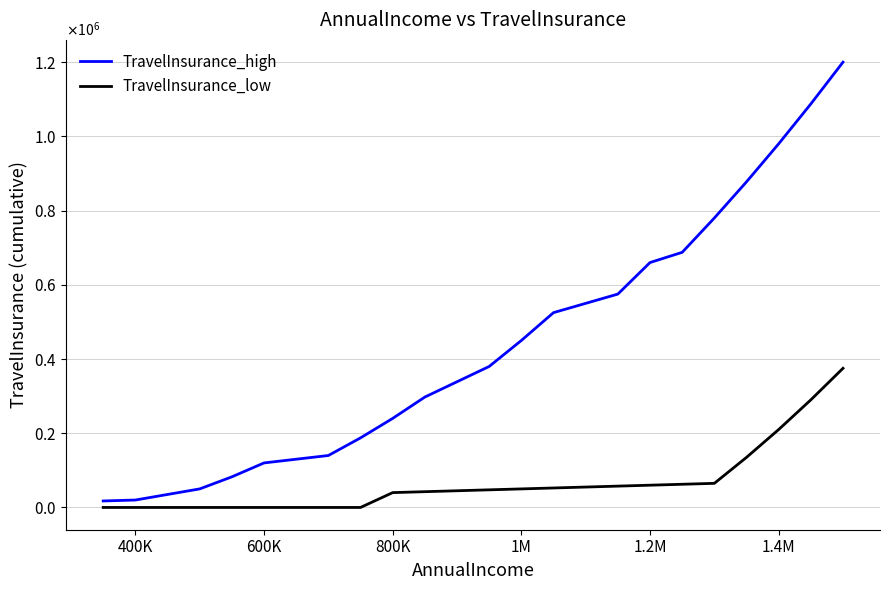

Is this an area chart (filled region under the line)?

No